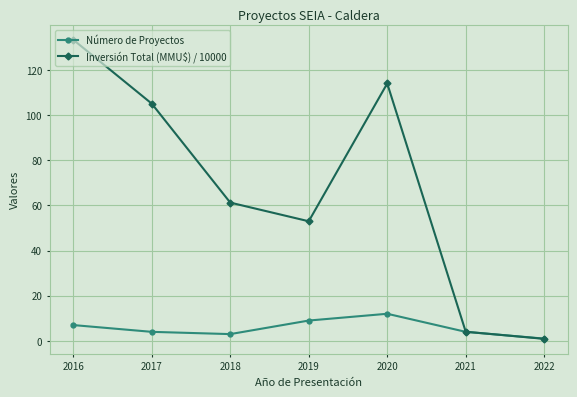

Which series has the largest total across all categories?

Inversión Total (MMU$) / 10000